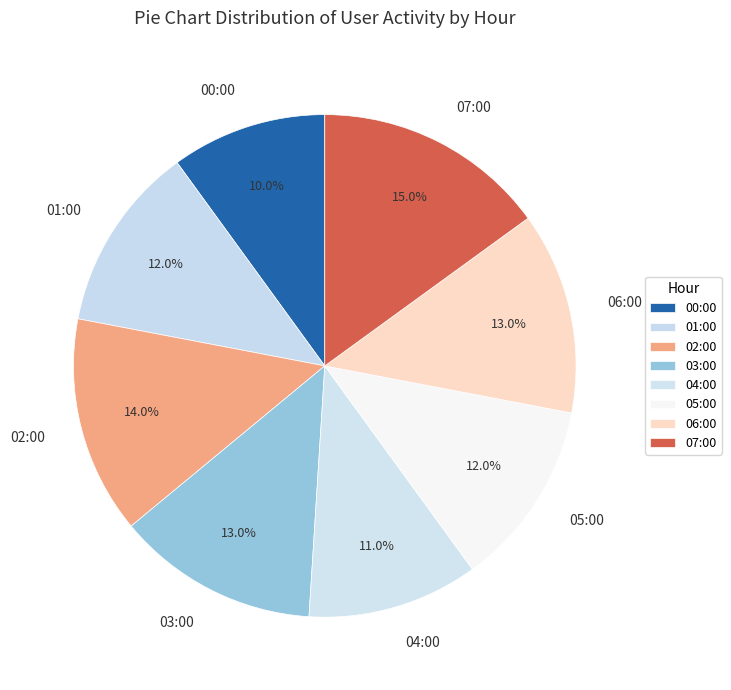

Do 00:00 and 07:00 together represent more than half of the pie?

No